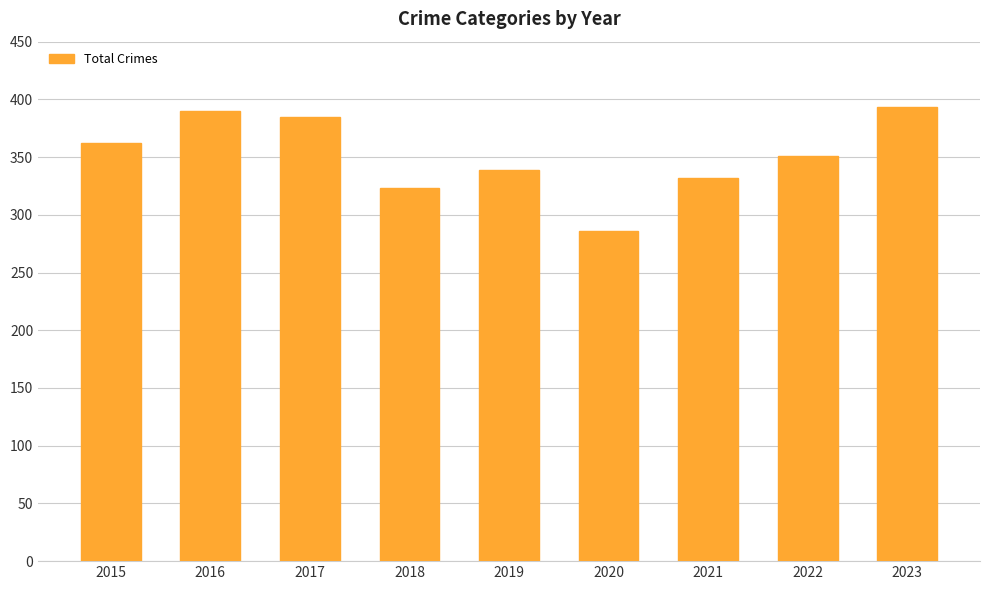

What is the difference between the values at 2019 and 2021?

7